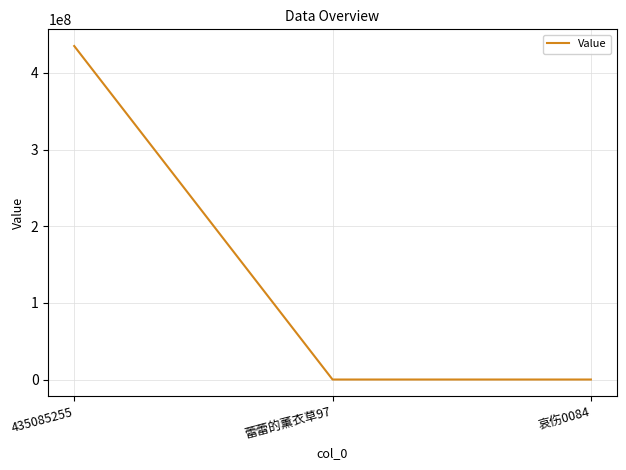

What is the average value?

145028419